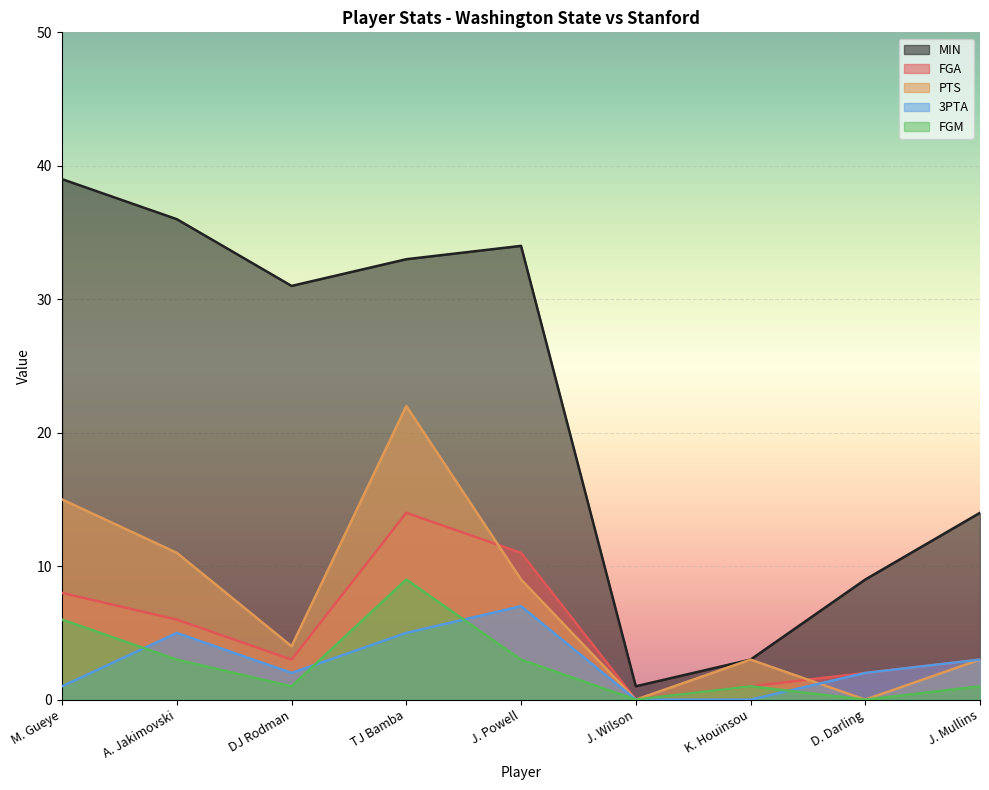

Which series changed the most between J. Wilson and K. Houinsou?

PTS